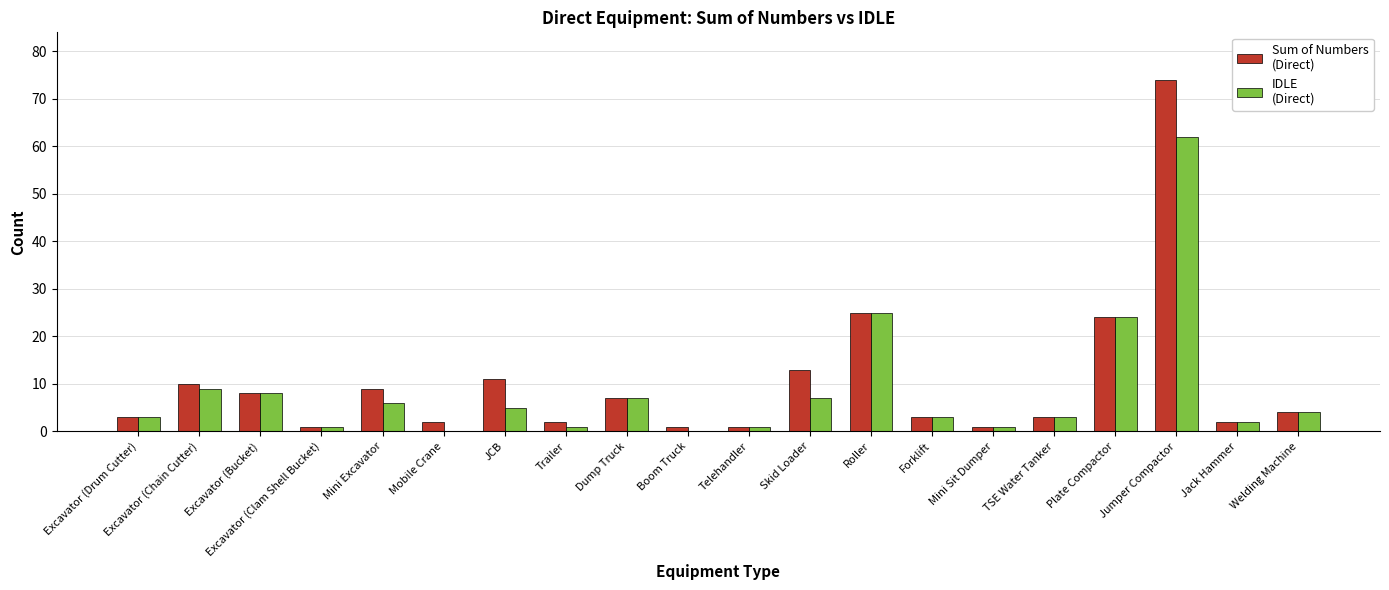

What is the maximum value shown in the chart?

74